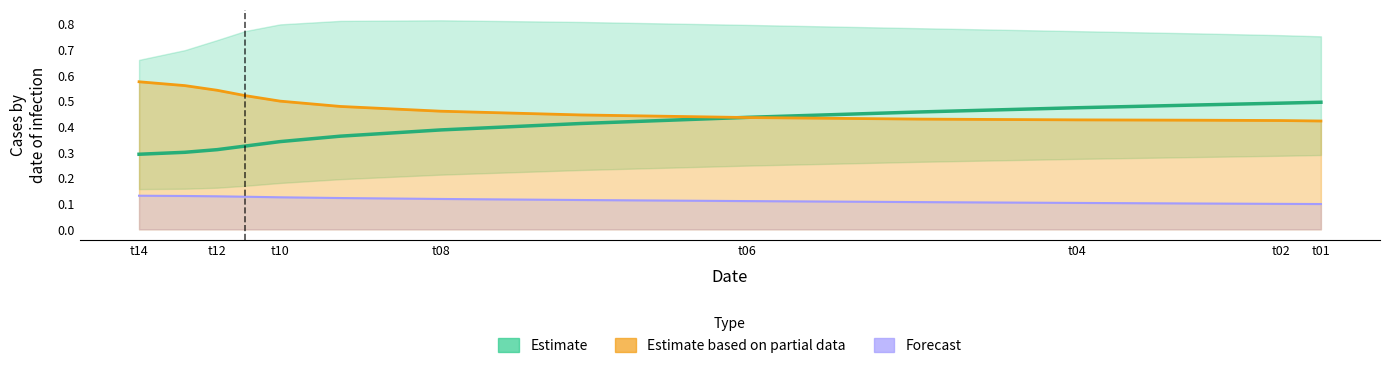

What is the lowest value of the Estimate series?

0.3